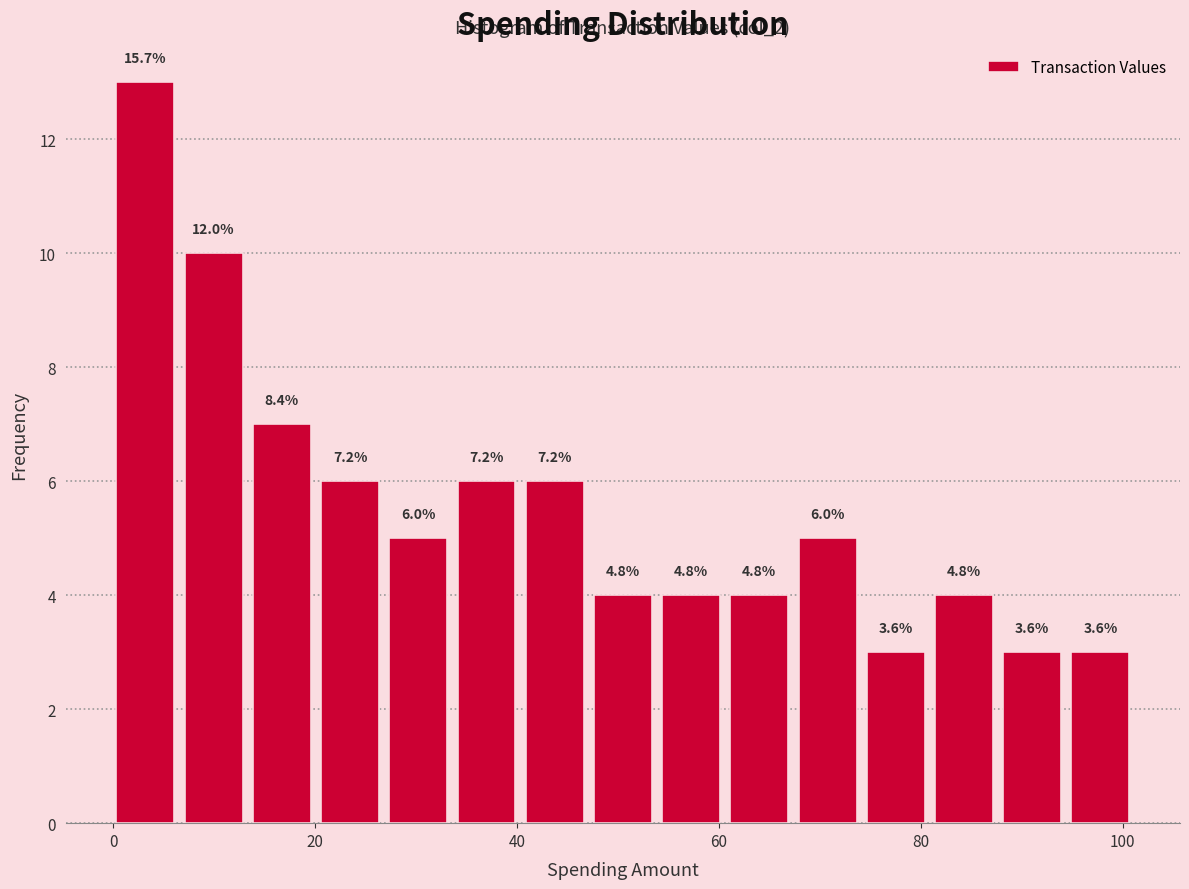

Read against the x-axis, roughly where is the centre of the tallest bar?

4